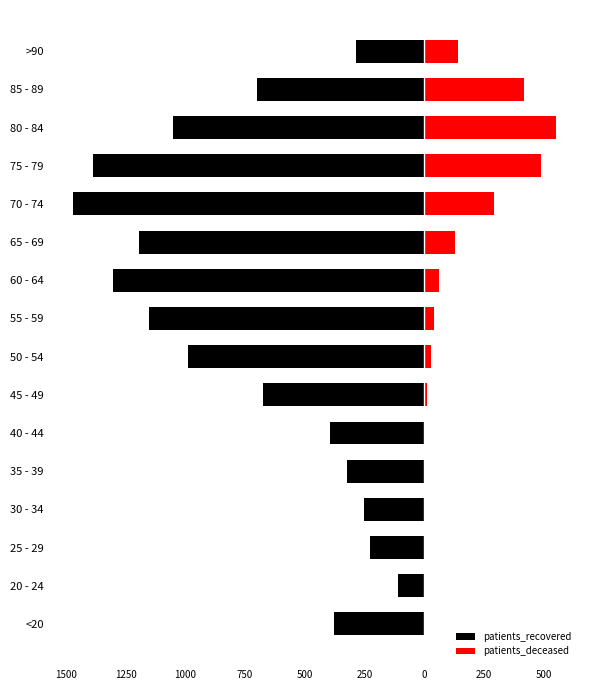

What is the difference between the maximum and minimum values in the patients_deceased series?

552